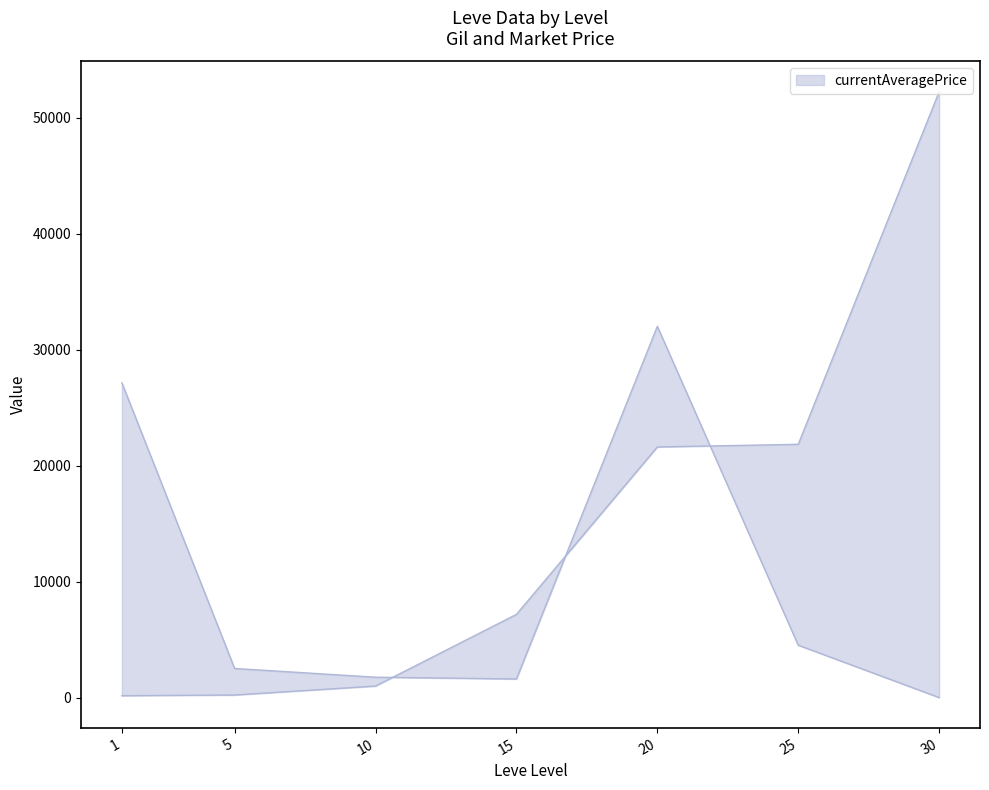

What is the maximum value for Leve Gil?

52220